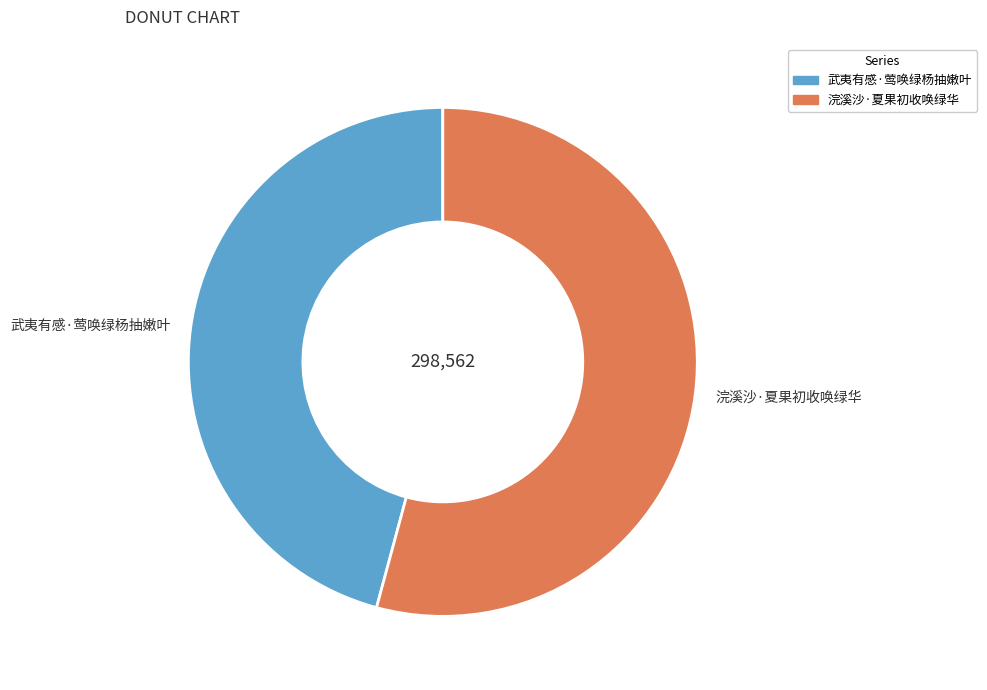

Rank the categories by value from highest to lowest.

浣溪沙·夏果初收唤绿华, 武夷有感·莺唤绿杨抽嫩叶